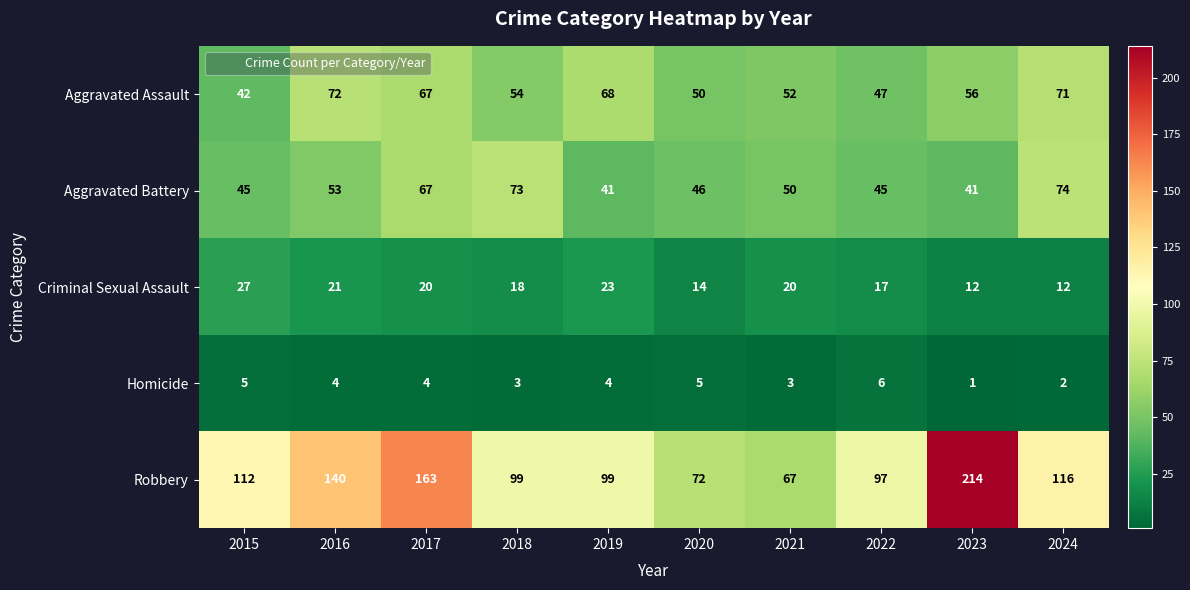

At how many categories does at least one series exceed 19?

10